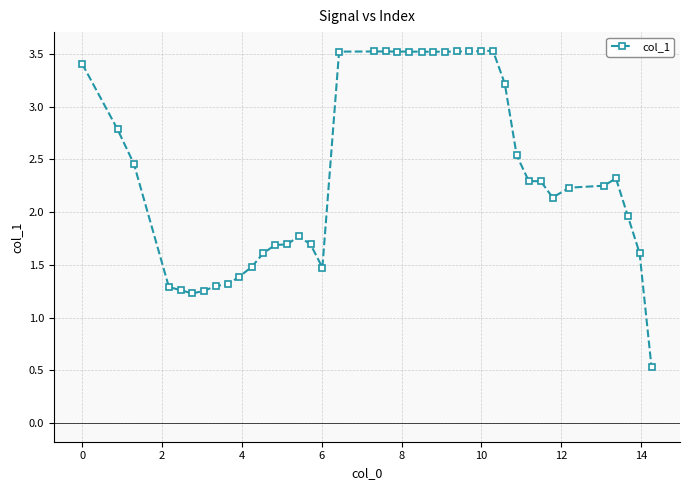

How many lines are shown in the chart?

1